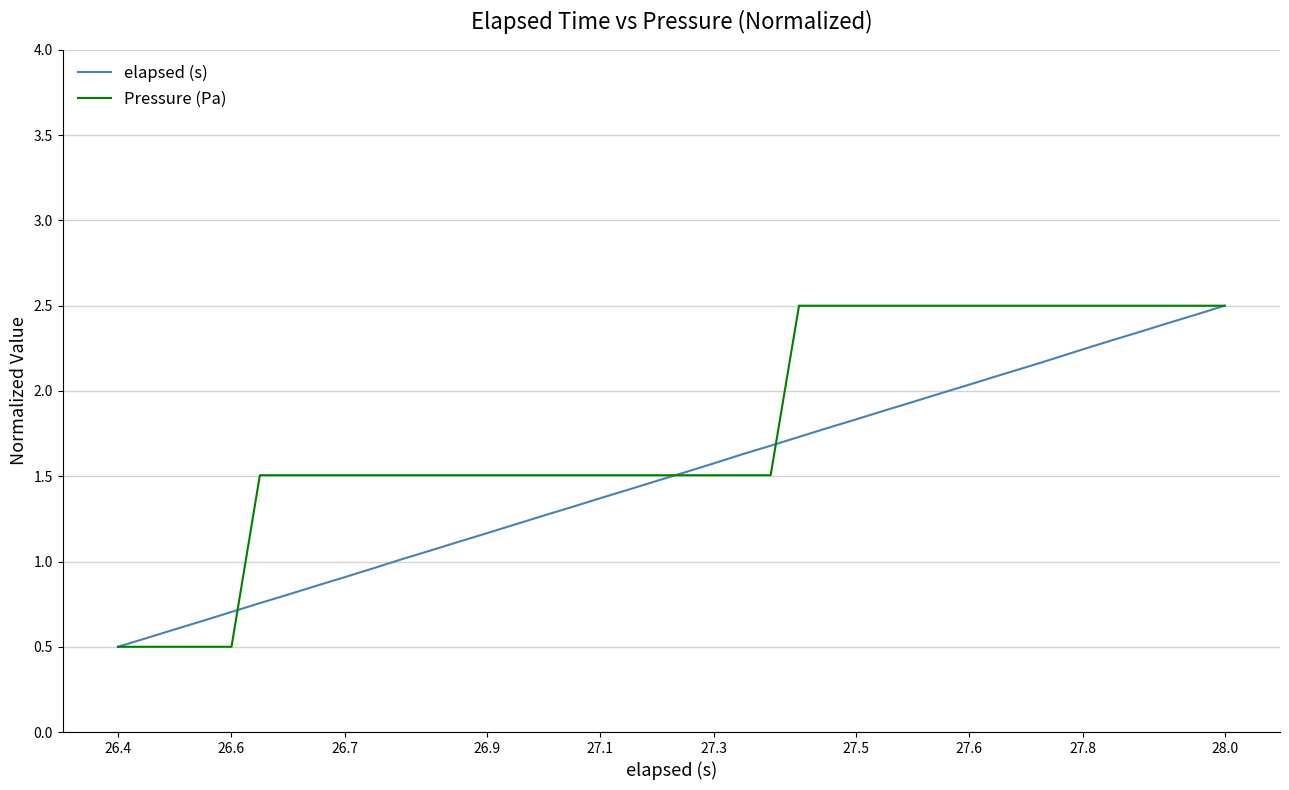

What is the highest value of the Pressure (Pa) series?

2.5